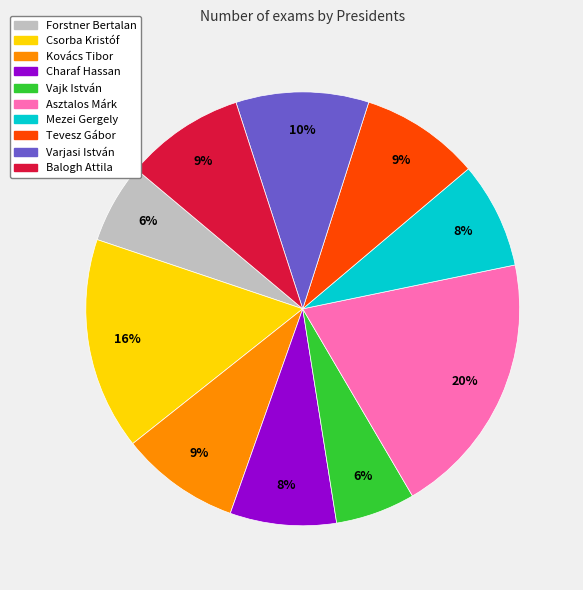

To the nearest percent, what is the average slice percentage?

10%